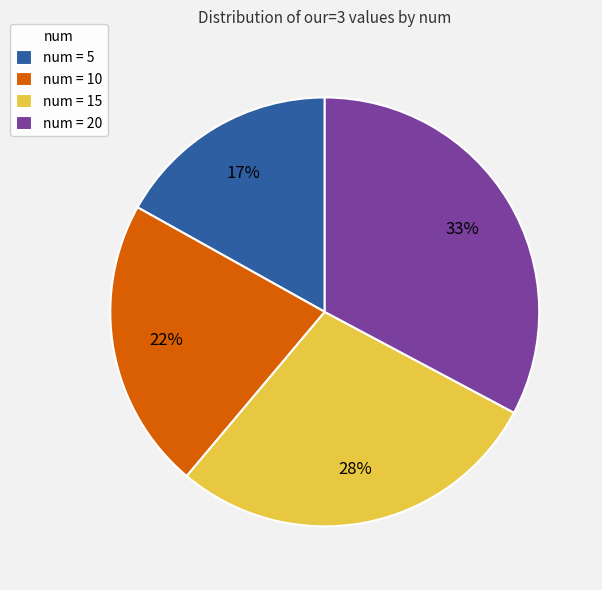

To the nearest percent, what percentage of the pie is num = 15?

28%